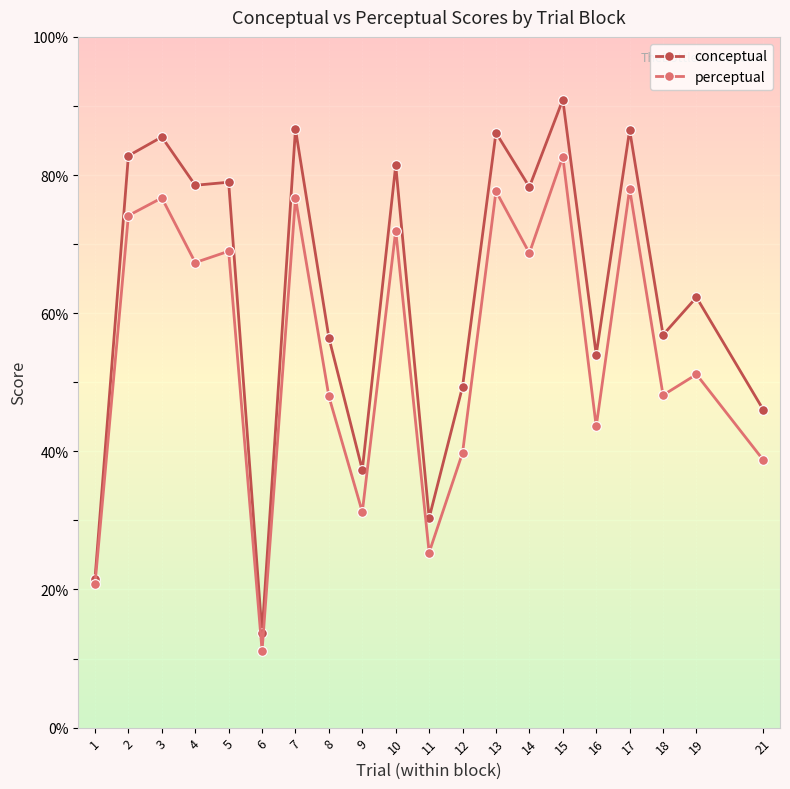

What is the minimum value shown in the chart?

11.1